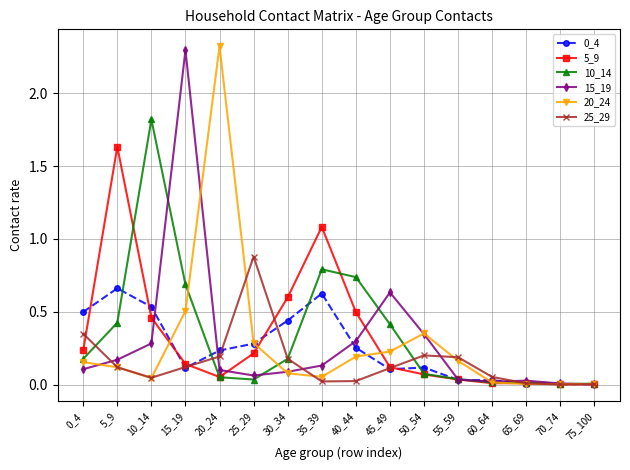

Which category has the highest value across all series?

20_24